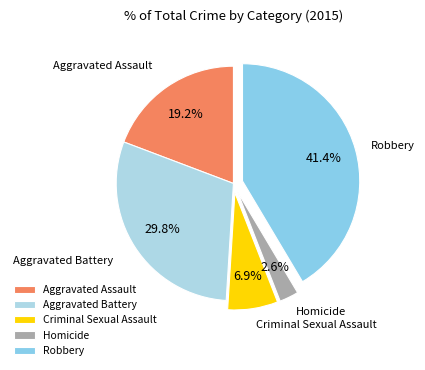

Is the sum of Robbery and Criminal Sexual Assault greater than half?

No